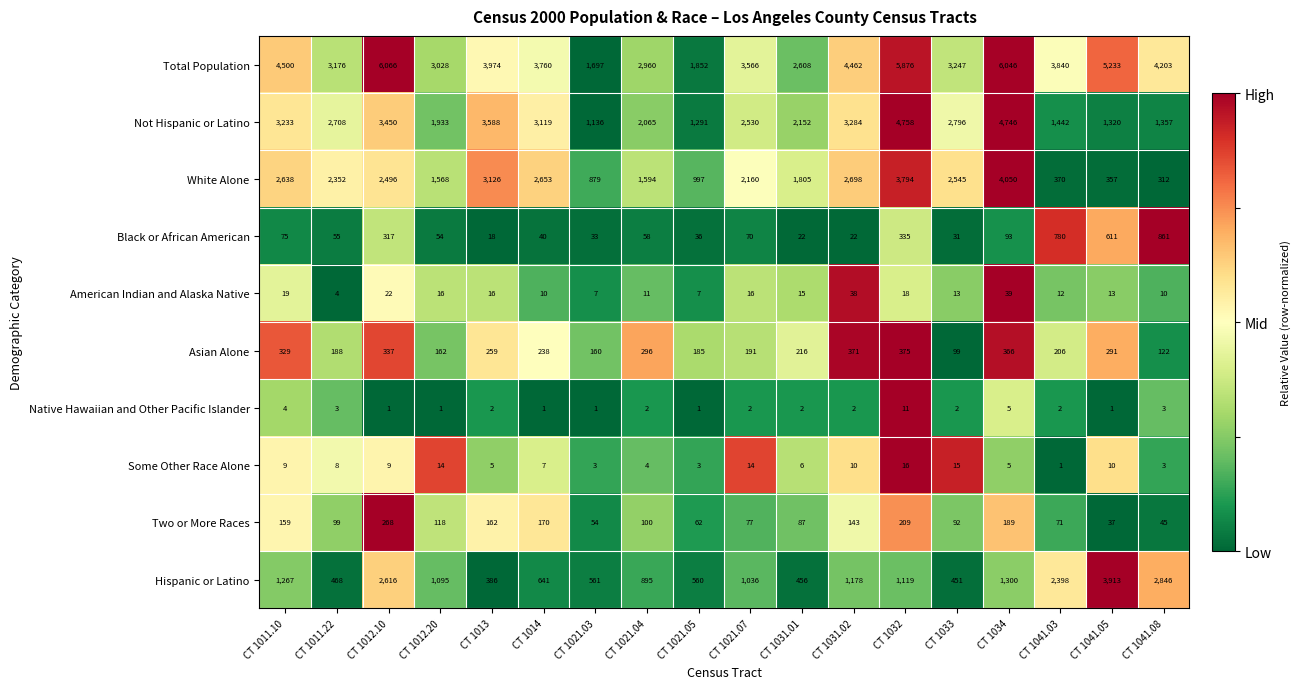

Which series changed the most between CT 1012.10 and CT 1012.20?

Total Population